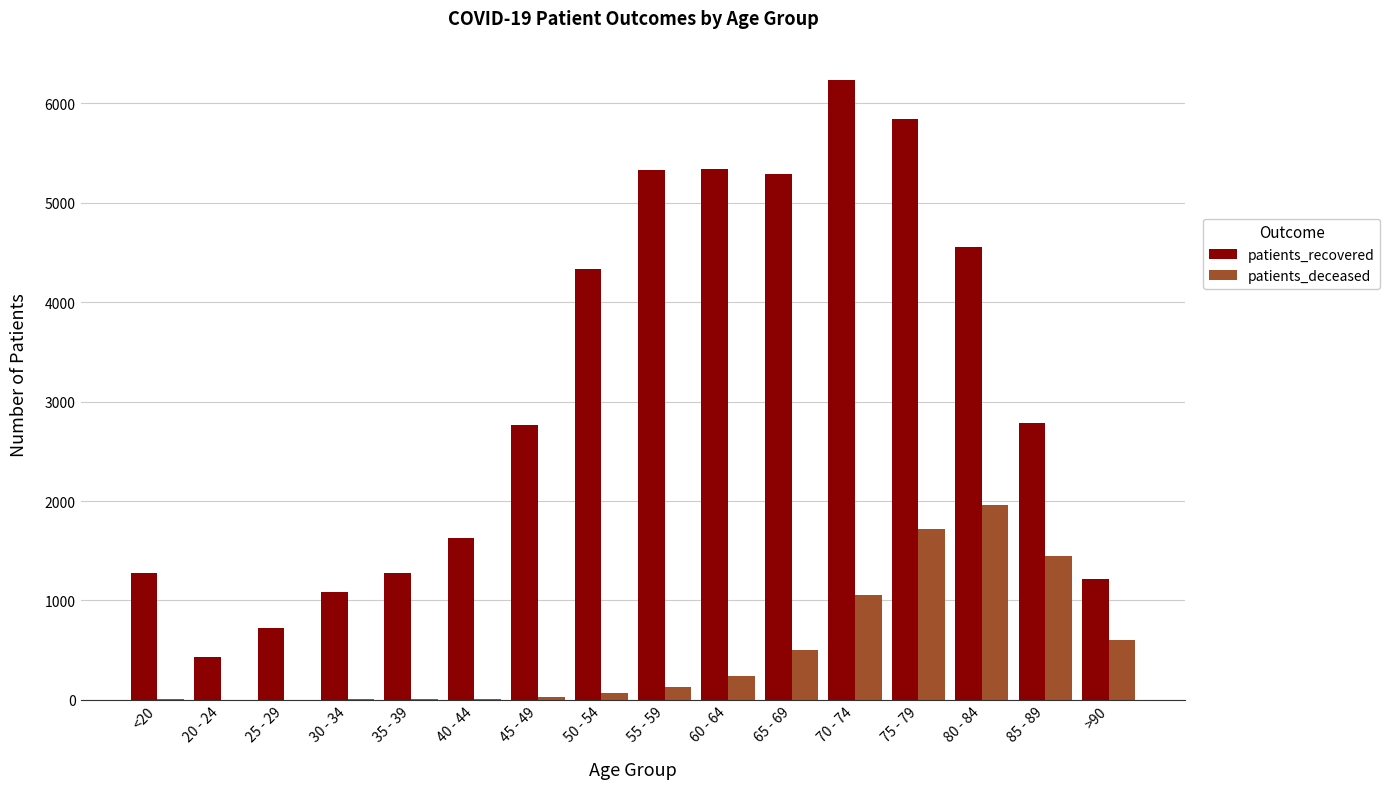

What is the spread (max minus min) of values at 55 - 59?

5200